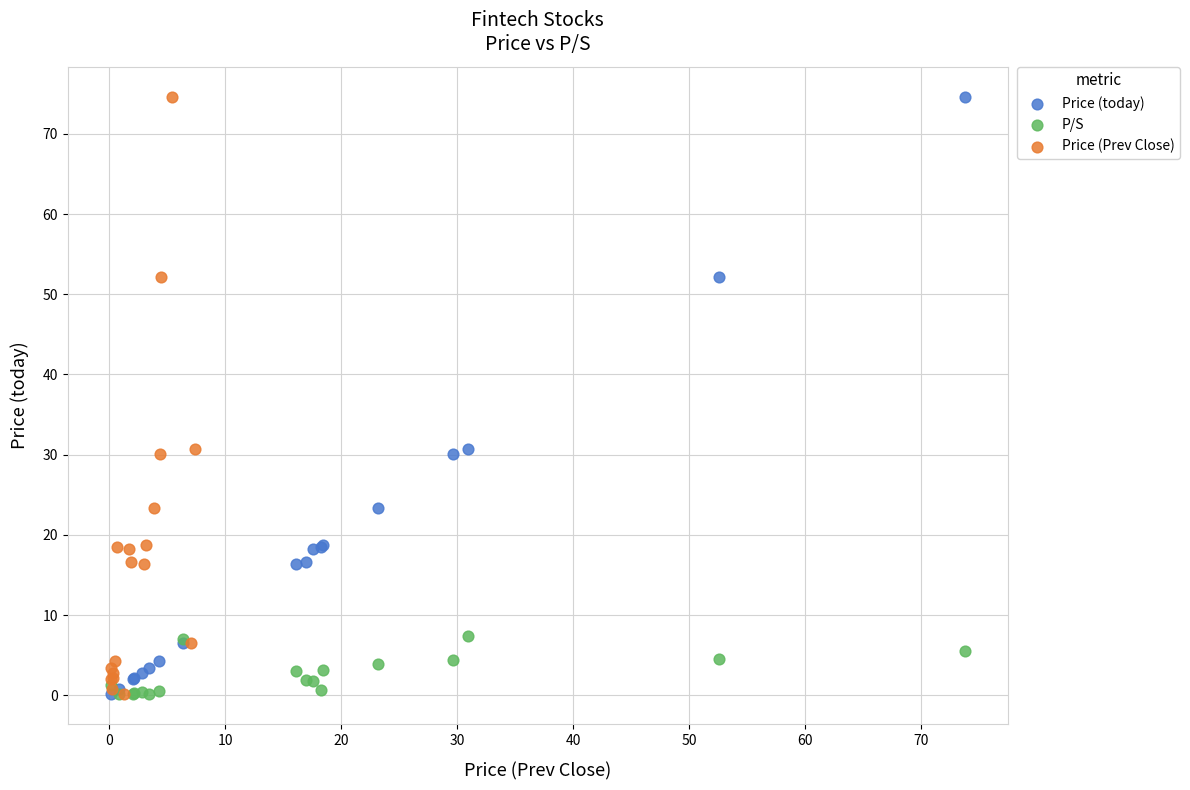

What are all the series names shown in the legend?

Price (today), P/S, Price (Prev Close)